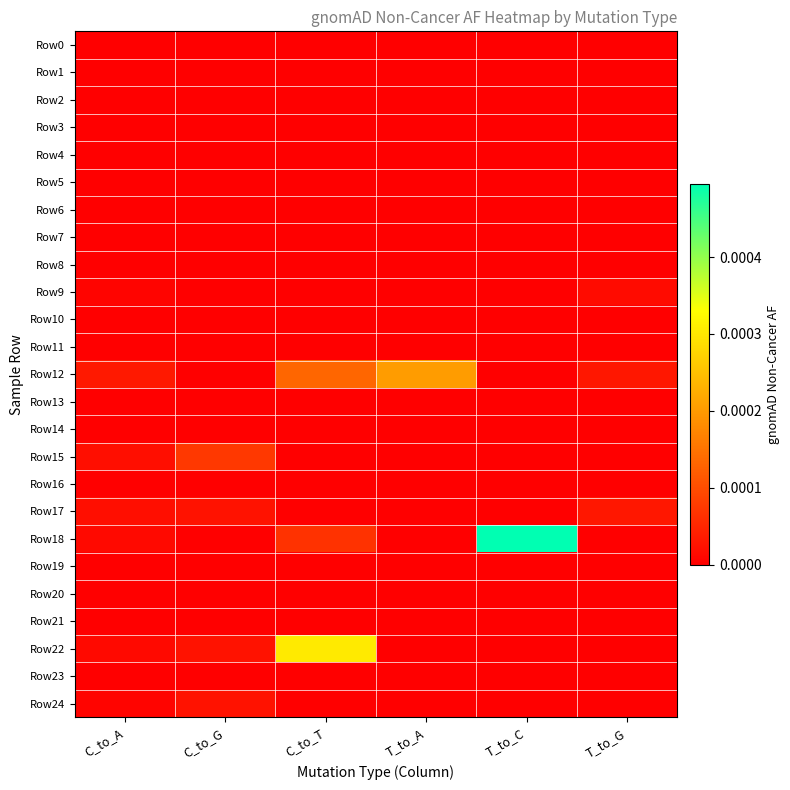

How many categories are shown in the chart?

6